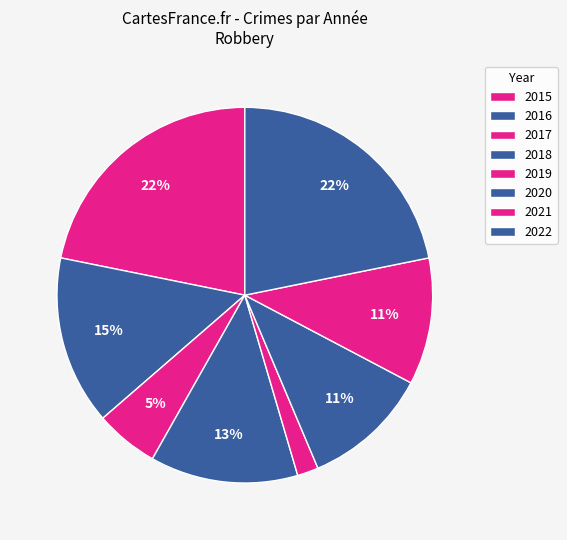

How many slices are in this pie chart?

8